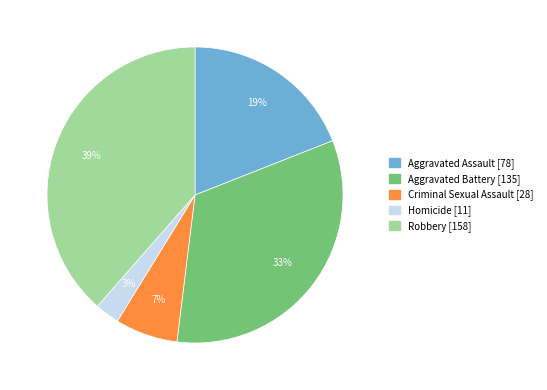

What is the ratio of the value at Aggravated Assault to the value at Aggravated Battery?

0.6